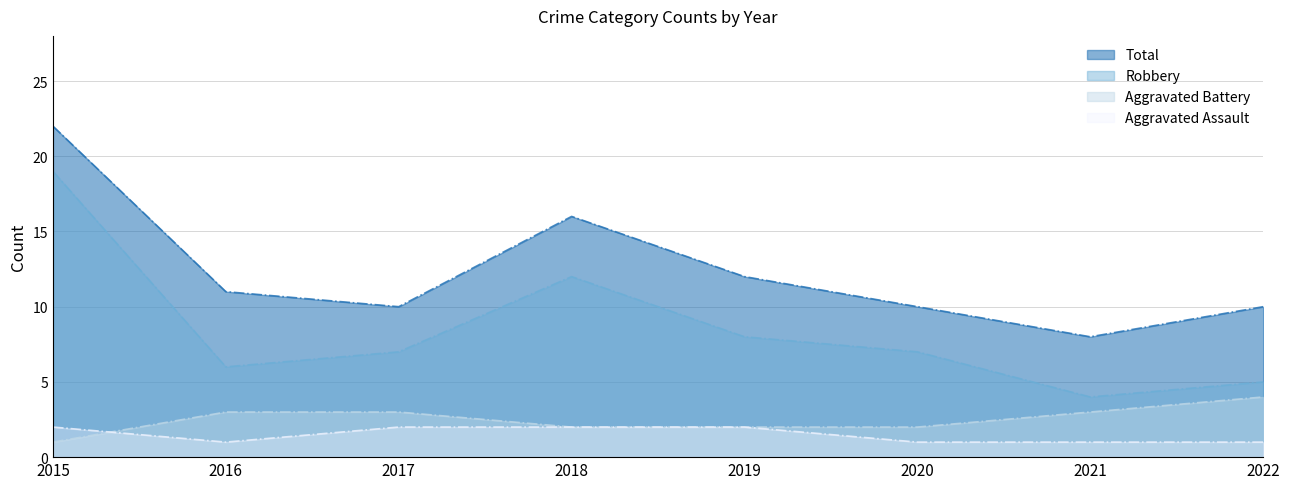

True or false: Total has more than 1 interior local peaks.

False